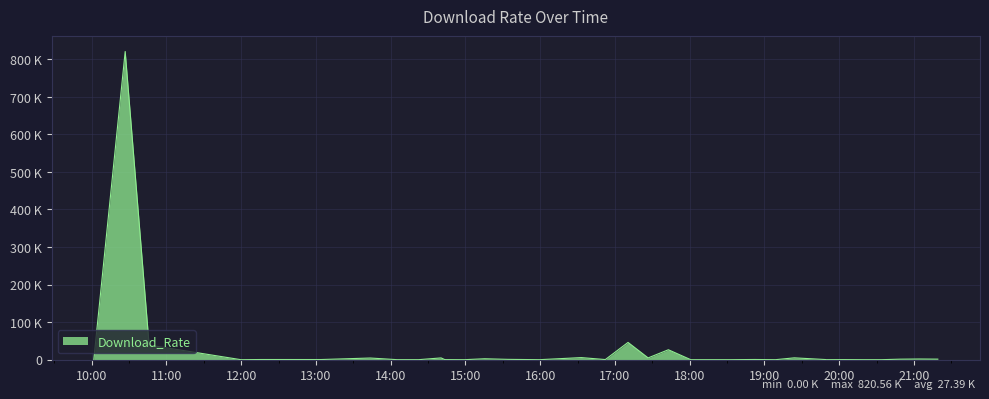

Does the chart display data point markers on the line(s)?

No